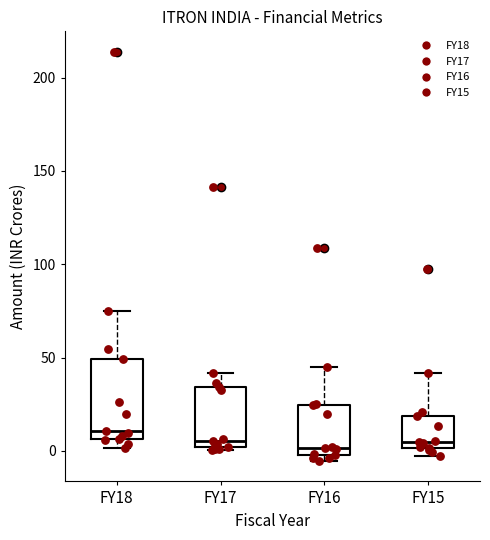

Comparing the boxes themselves (not the whiskers), which one is the tallest?

FY18